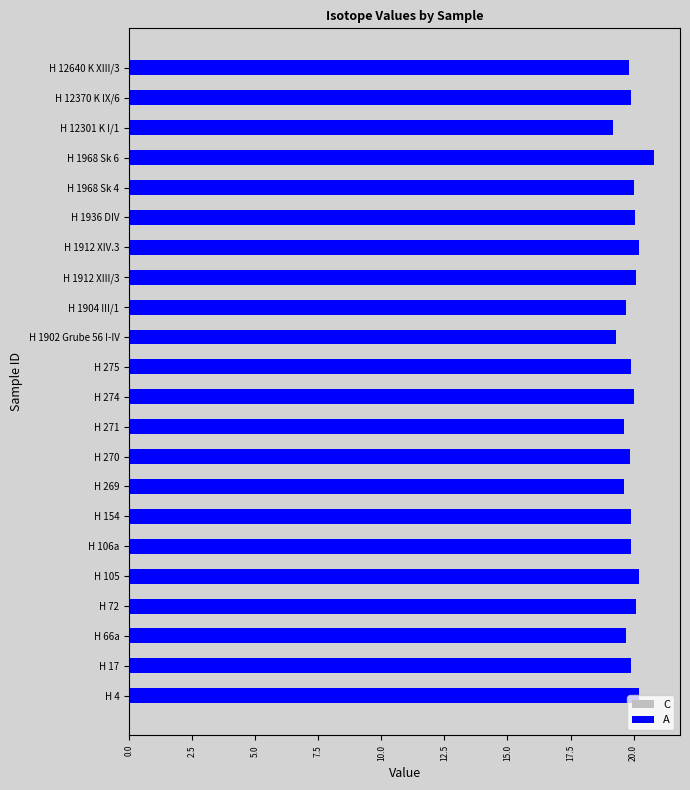

How many bars are there in each group?

2